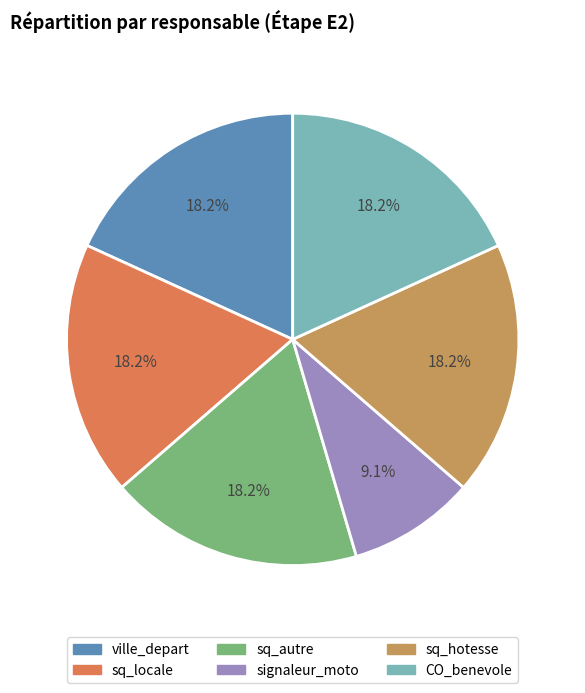

The sq_hotesse slice represents 29% of the pie. True or false?

False